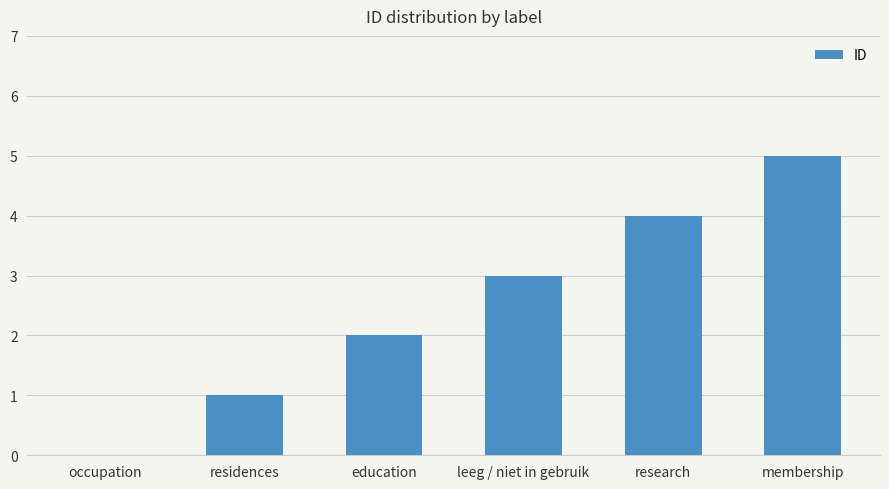

What is the sum of all values?

15